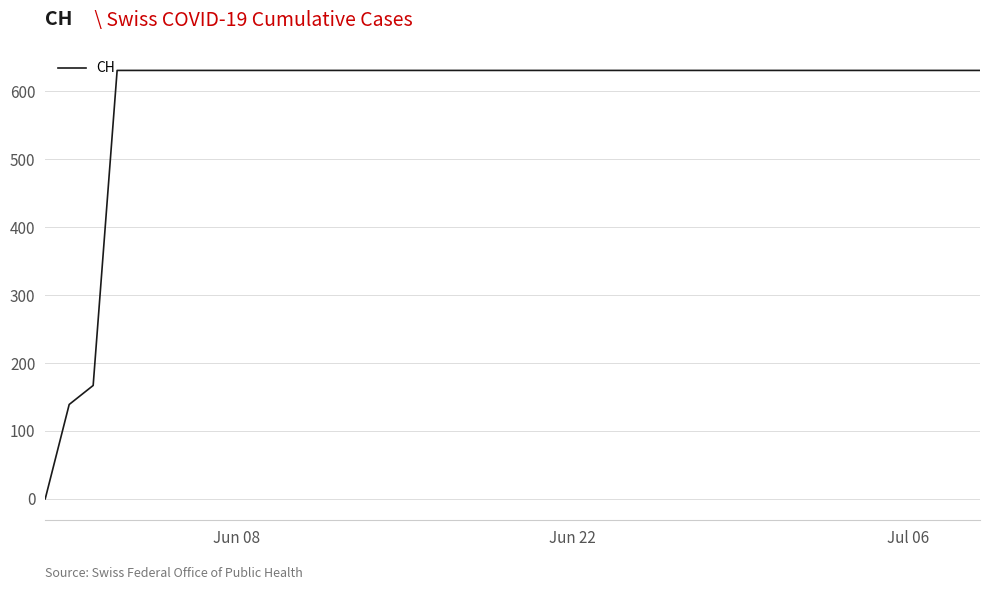

What is the difference between the maximum and minimum values?

631